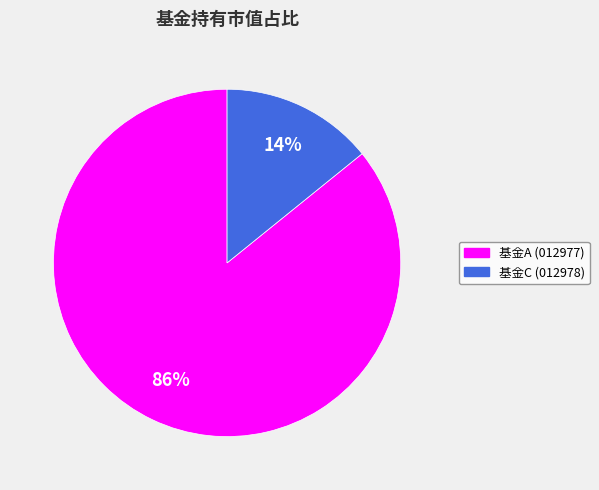

What is the majority slice?

基金A (012977)